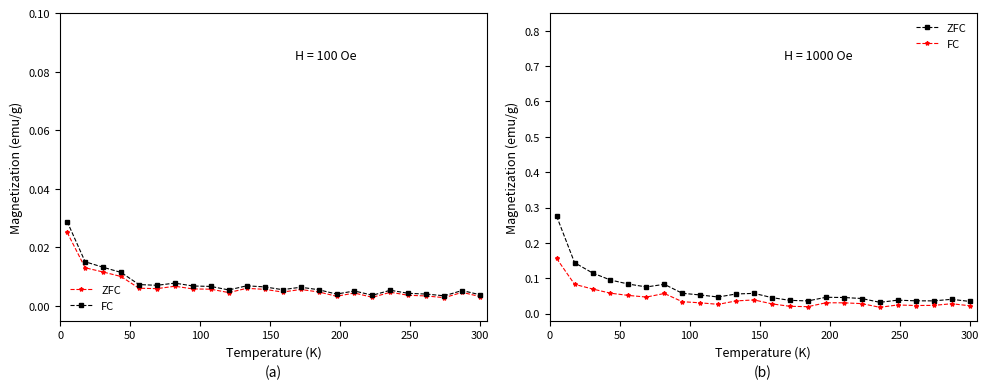

Count the FC values in the range 0 to 1.

24